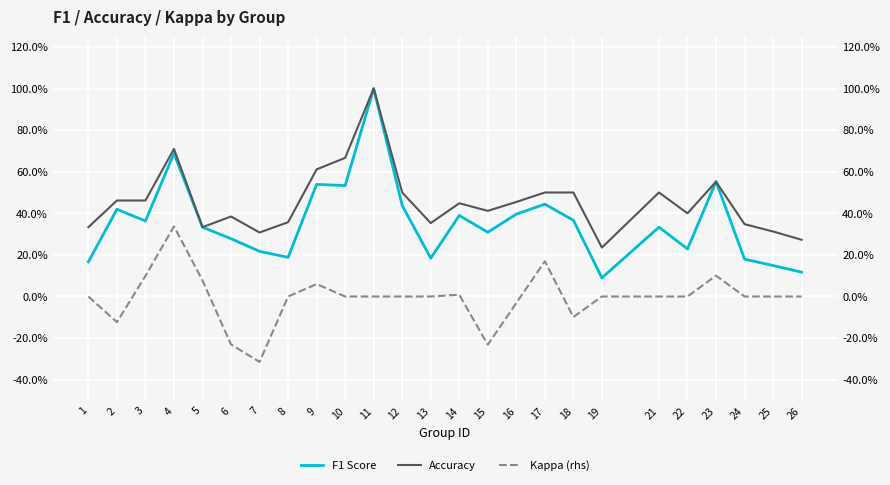

Where is the first local maximum for F1 Score?

2